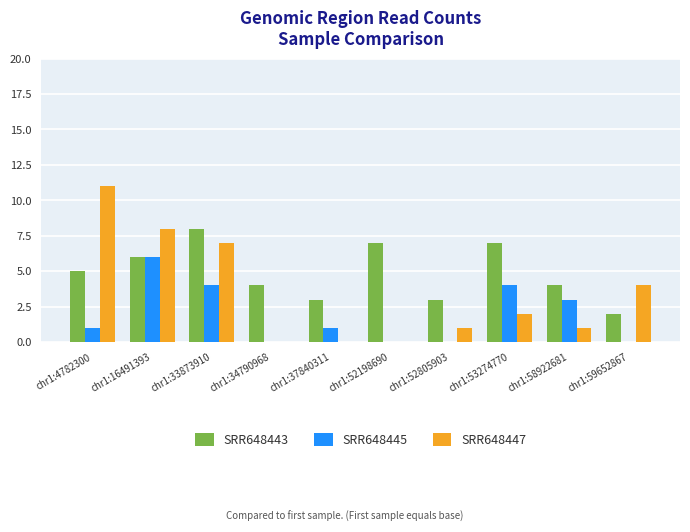

Is it true that SRR648447 equals 7 at chr1:4782300?

False